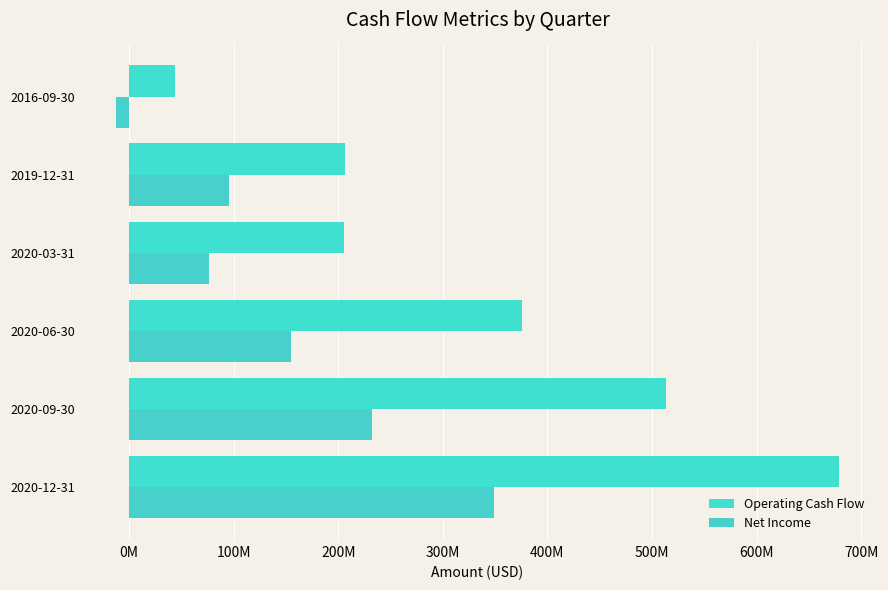

What is the difference between the maximum and second lowest values in the Net Income series?

272409000